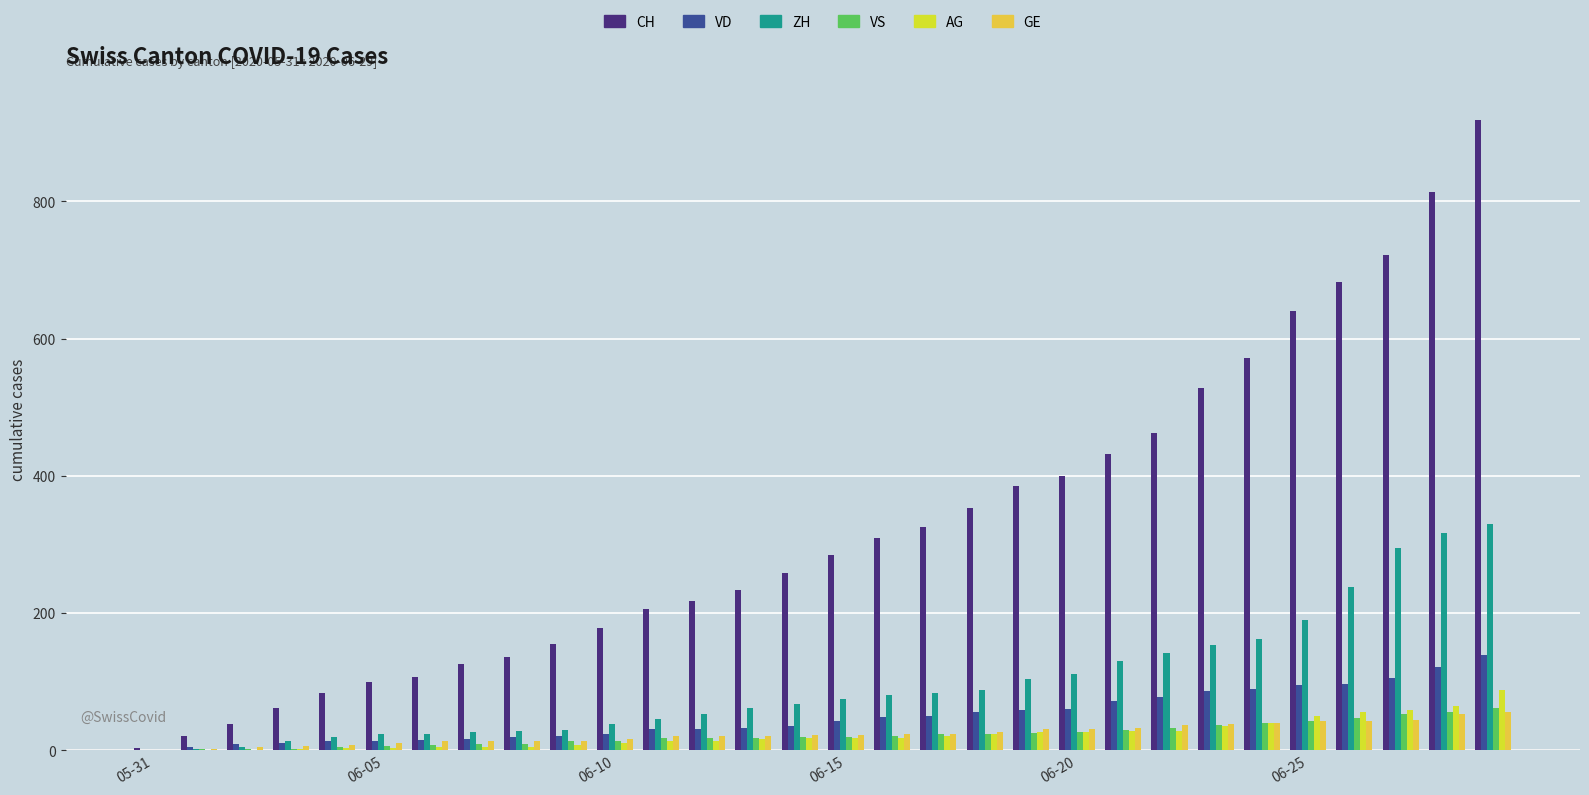

What is the value of the VS bar at the 16th from the left?

19